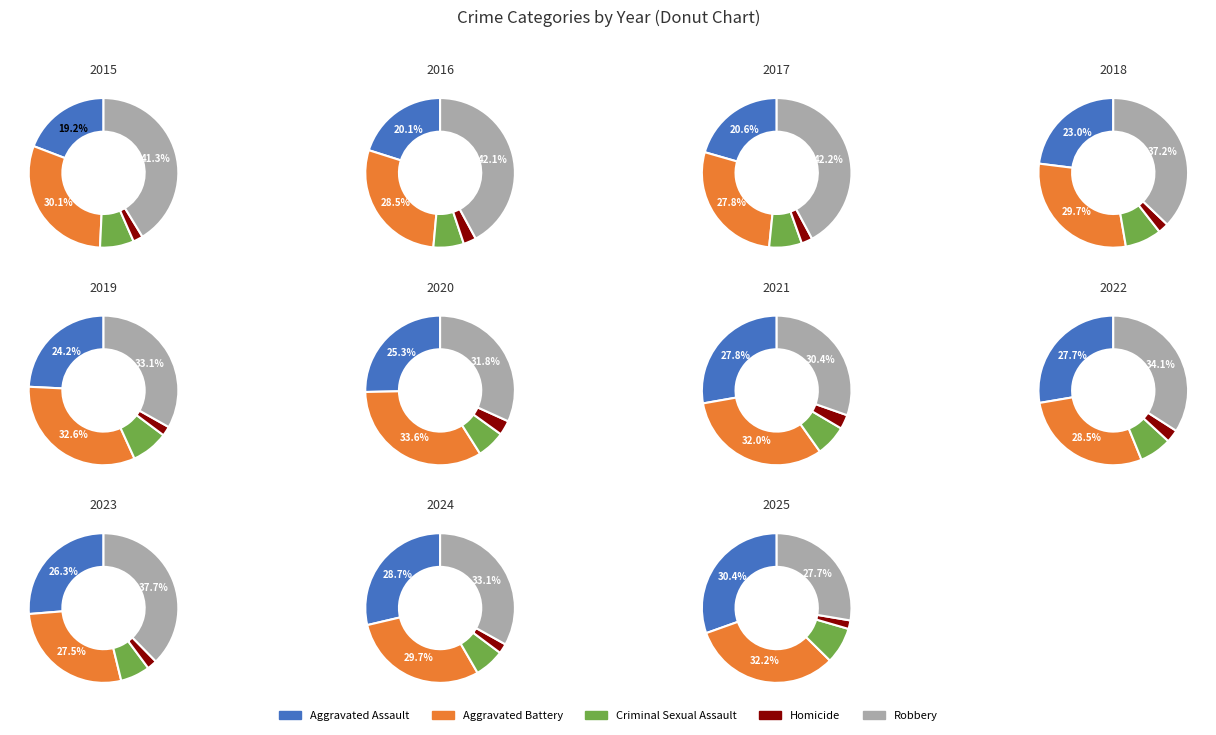

Rank the categories by value from highest to lowest.

Robbery, Aggravated Battery, Aggravated Assault, Criminal Sexual Assault, Homicide